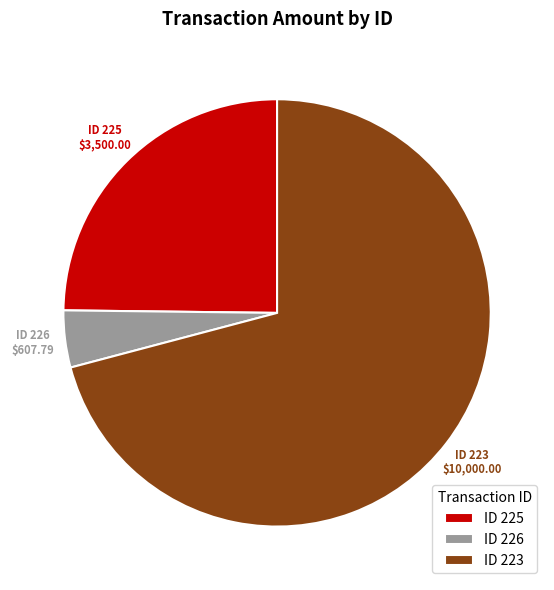

Rank the categories by value from highest to lowest.

ID 223, ID 225, ID 226